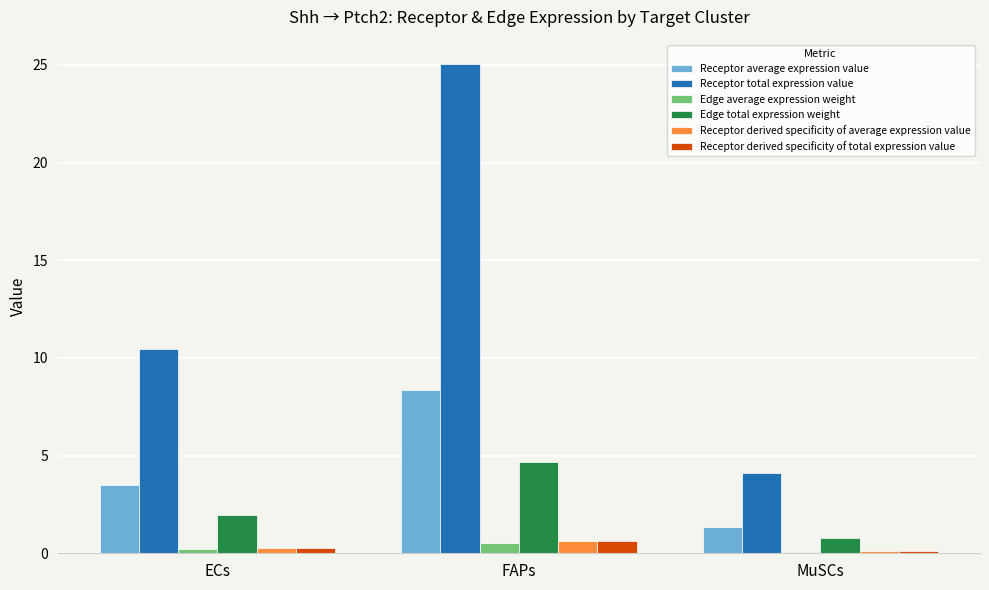

What position from the left is FAPs?

2